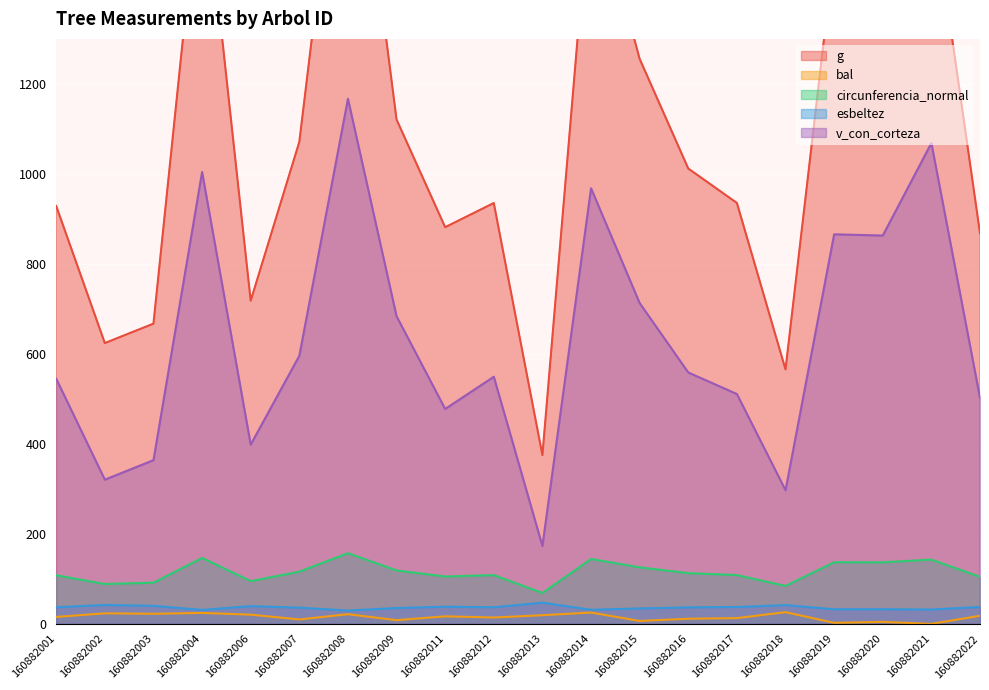

Which category has the highest value across all series?

160882008